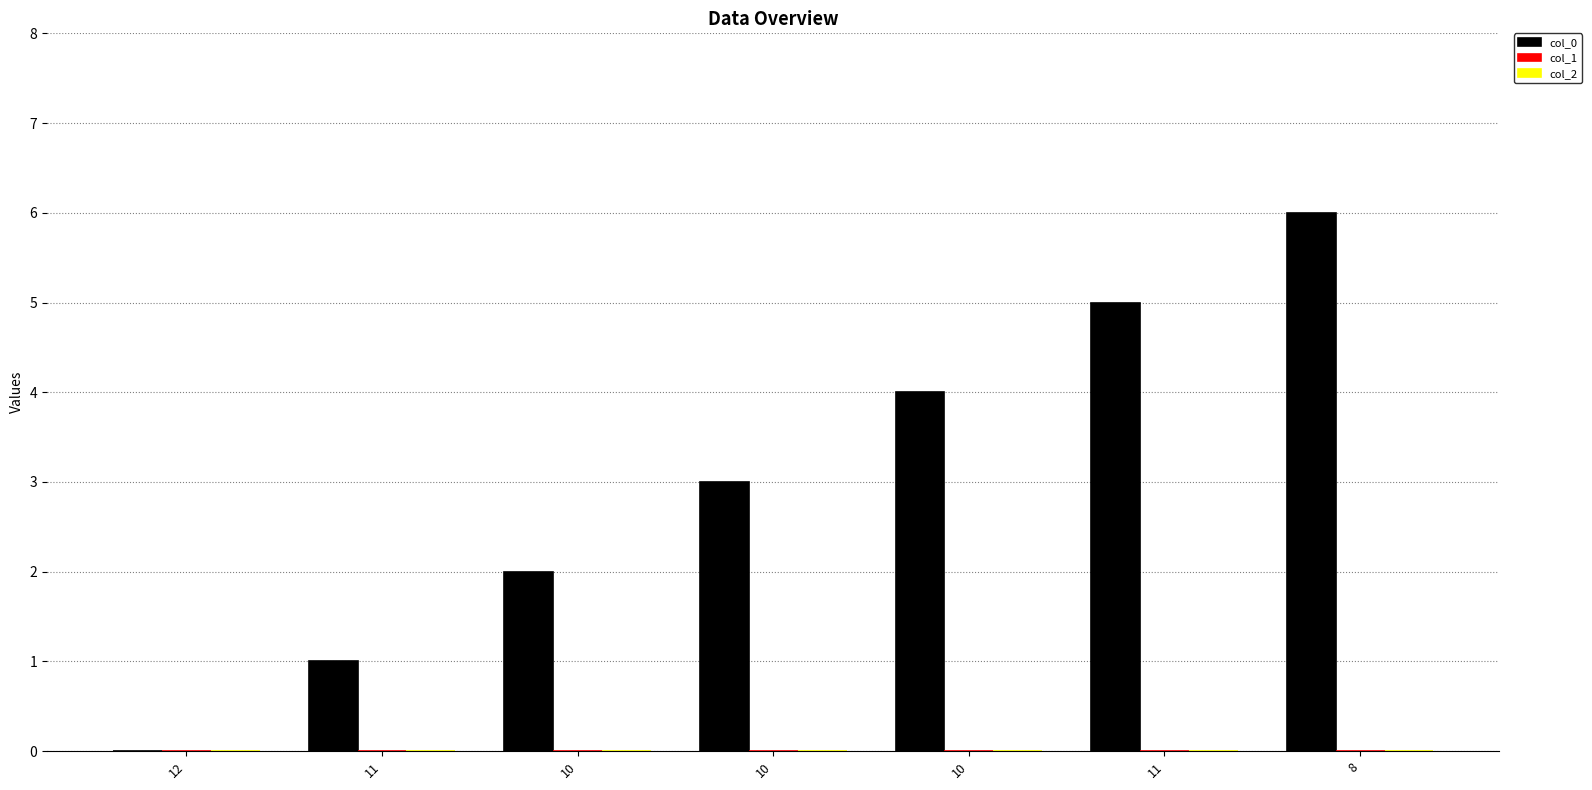

Are the bars horizontal?

No